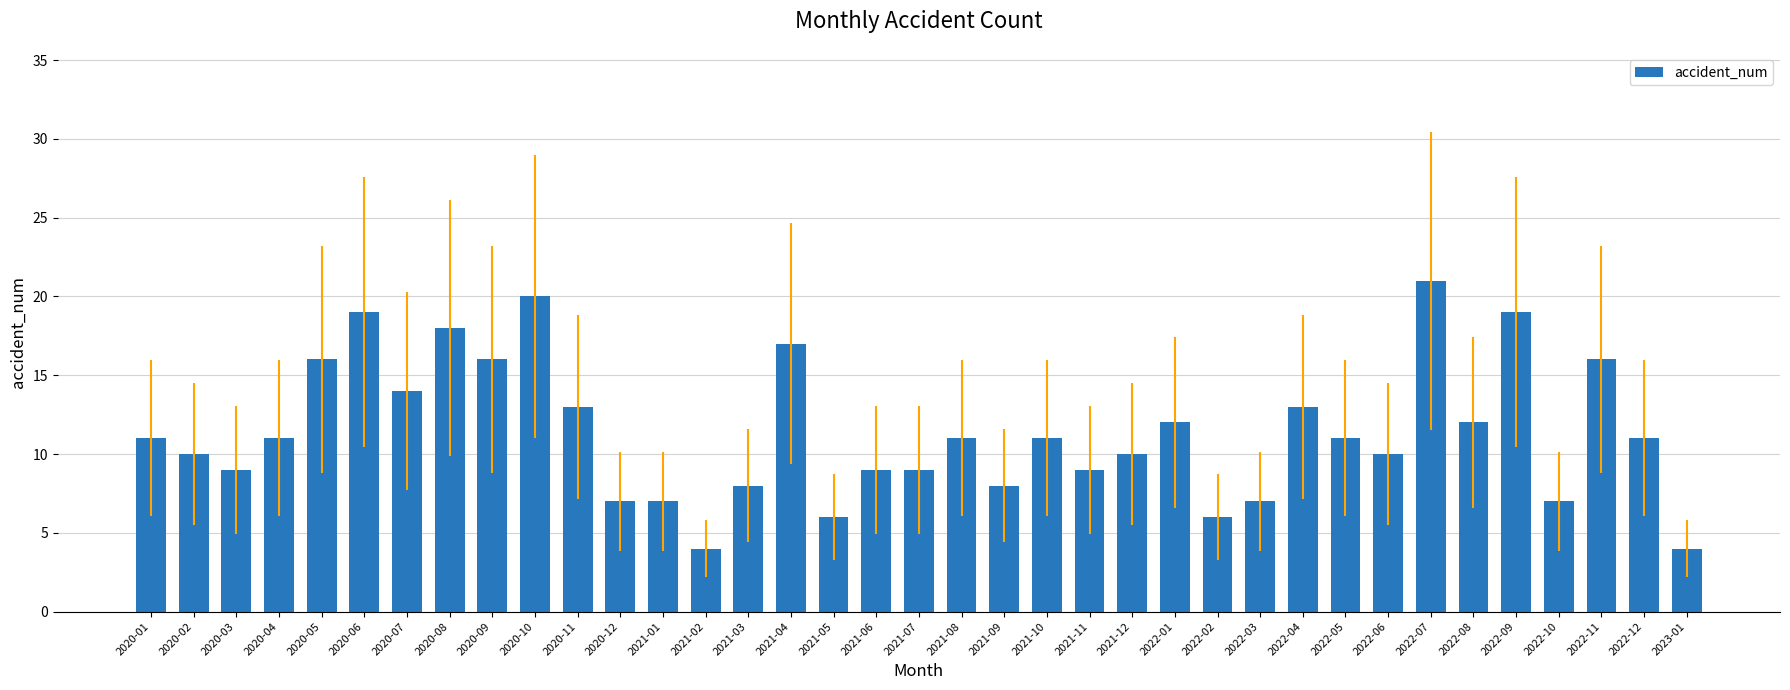

What is the smallest value displayed?

4